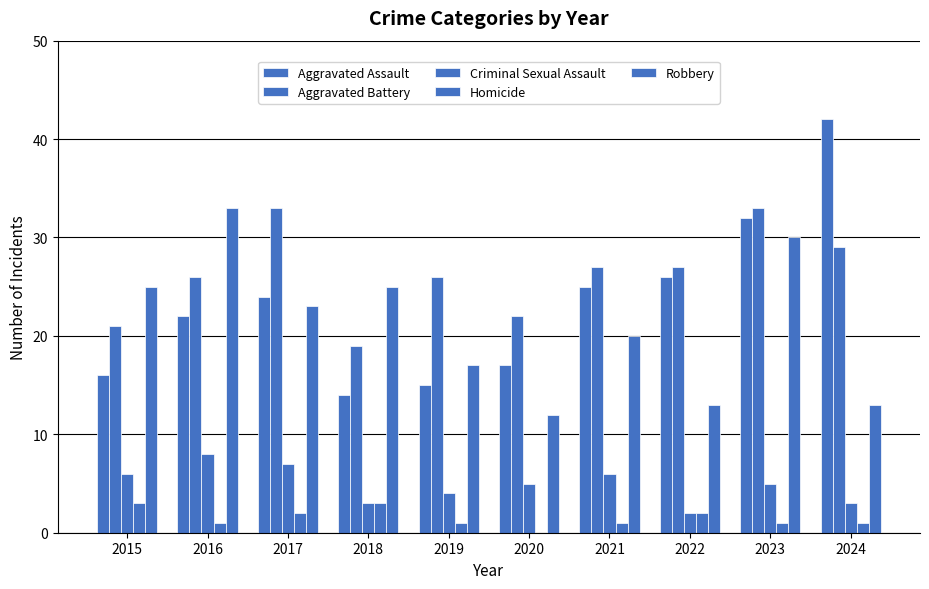

What value does the Aggravated Assault series have at 2016, to the nearest 5?

20